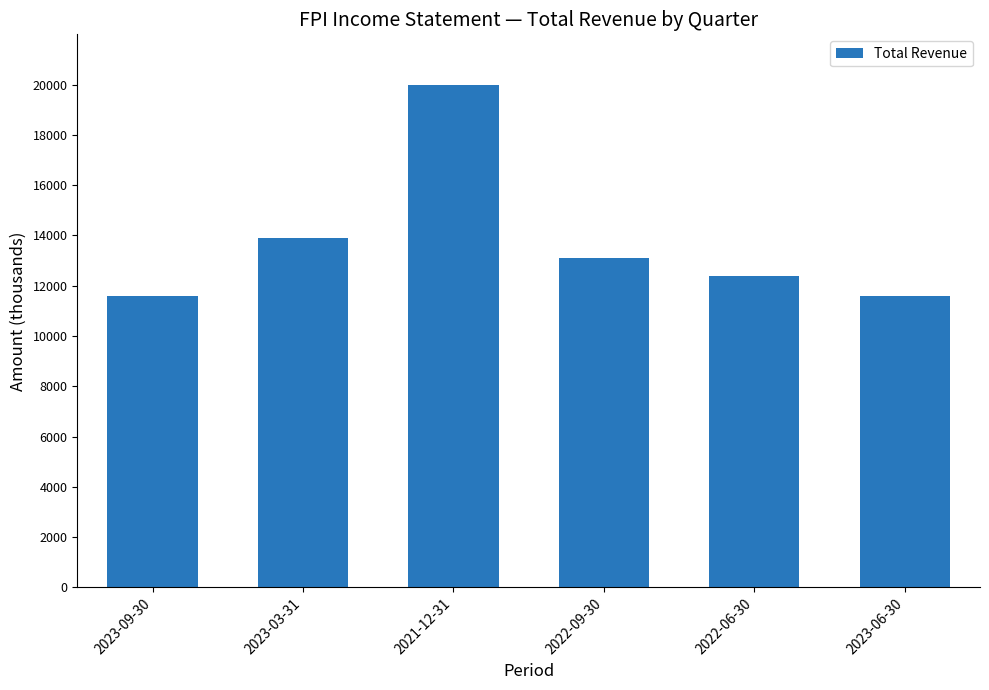

Reading left to right, list all the values displayed in this chart.

11600	13900	20000	13100	12400	11600